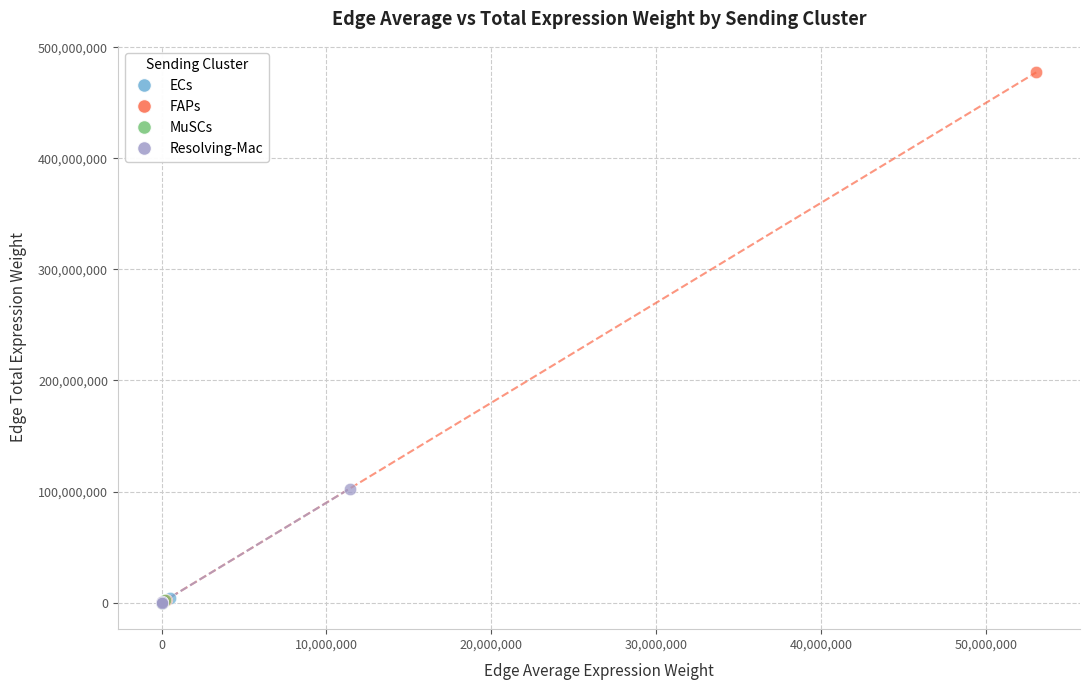

Which series has the widest spread of Y values?

FAPs